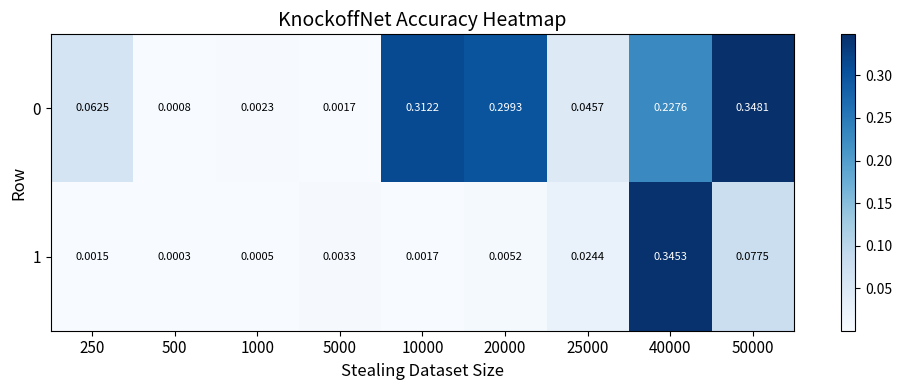

Count the number of data series in this chart.

2